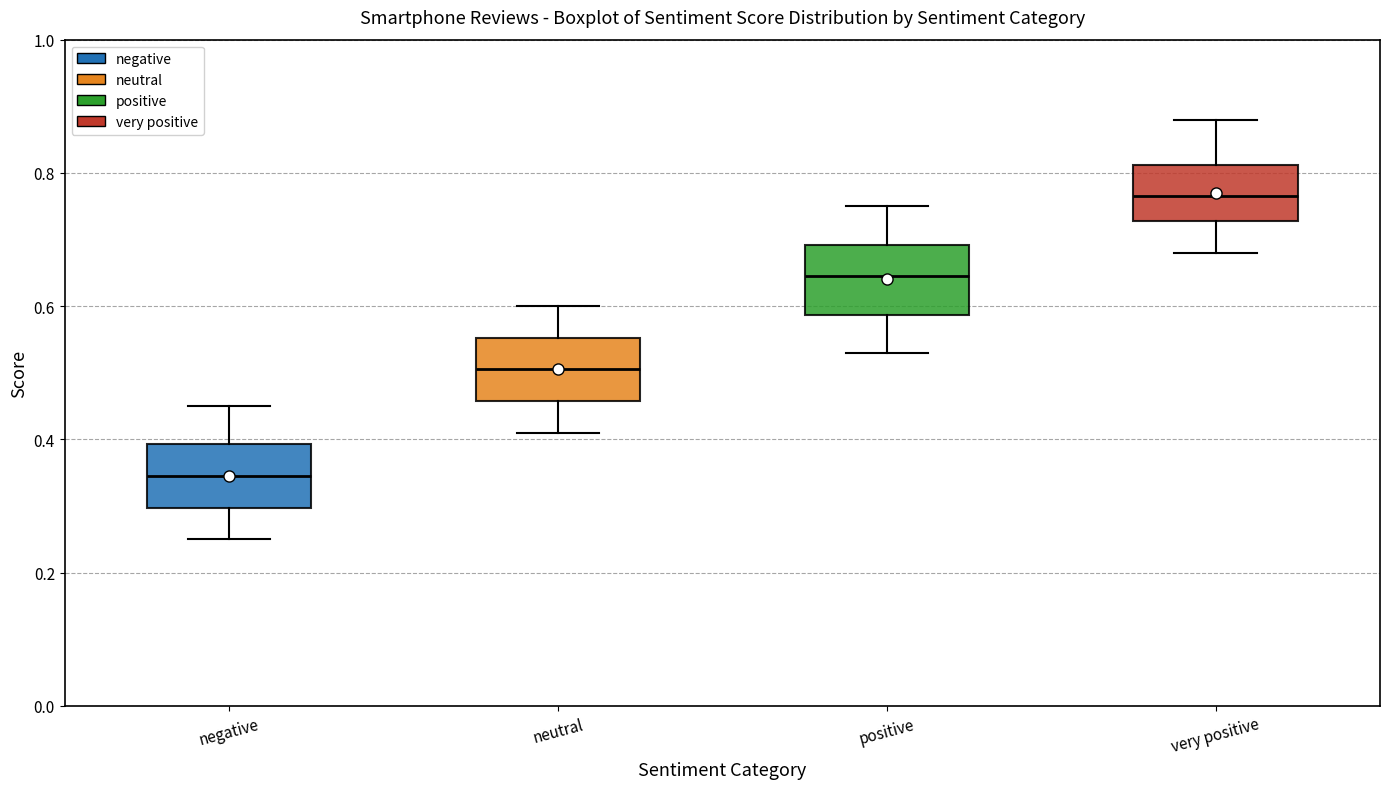

Reading left to right, read every box against the y-axis: the position of its median line, the range the box covers, and the ends of its whiskers. The values are not printed on the chart, so give them approximately, as read against the axis.

negative: median 0.34, box 0.30 to 0.40, whiskers 0.26 to 0.46
neutral: median 0.50, box 0.46 to 0.56, whiskers 0.42 to 0.60
positive: median 0.64, box 0.58 to 0.70, whiskers 0.54 to 0.76
very positive: median 0.76, box 0.72 to 0.82, whiskers 0.68 to 0.88